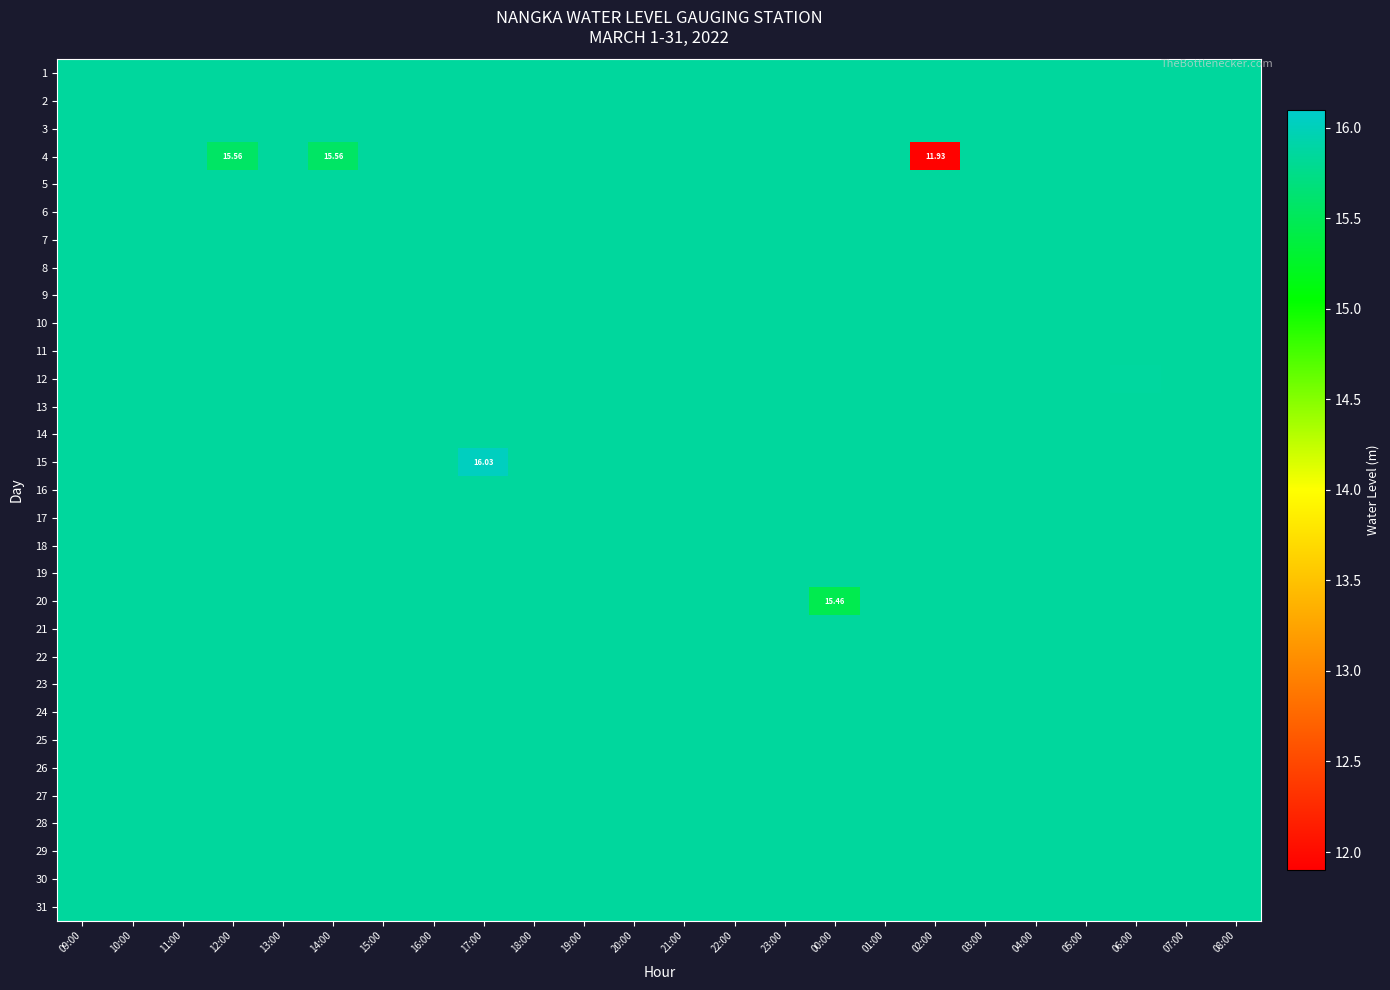

Between 05:00 and 08:00, which is larger?

05:00